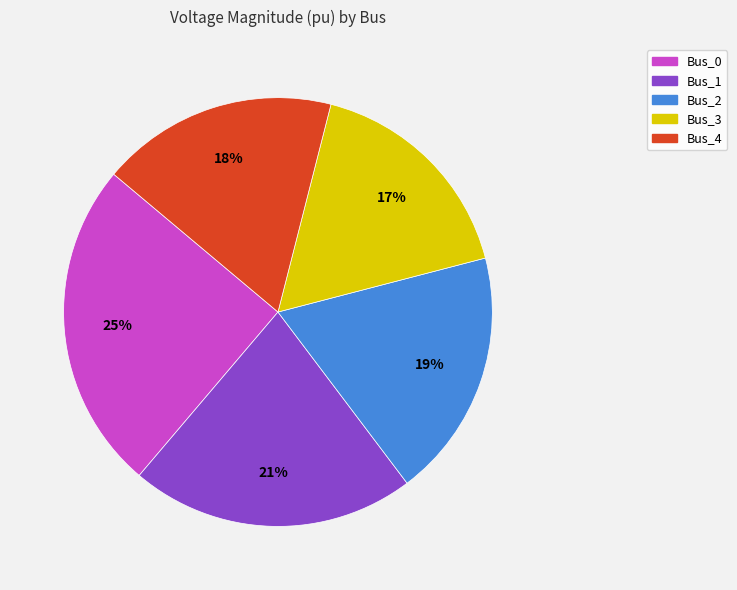

To the nearest percent, what portion does Bus_2 represent?

19%